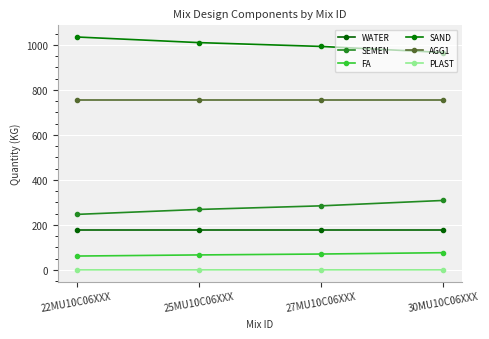

What is the sum of all SAND values?

4004.0